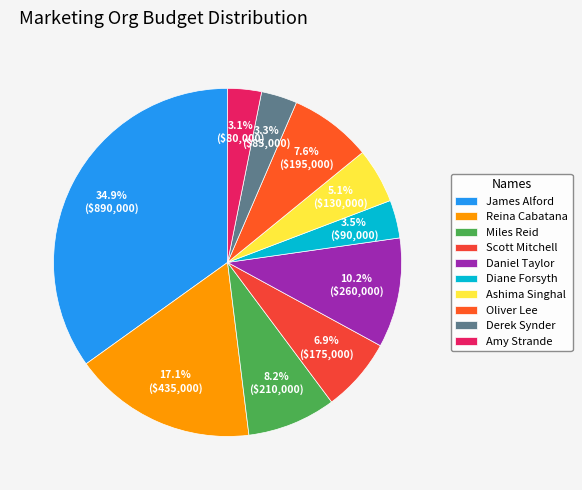

Does any single category account for the majority?

No